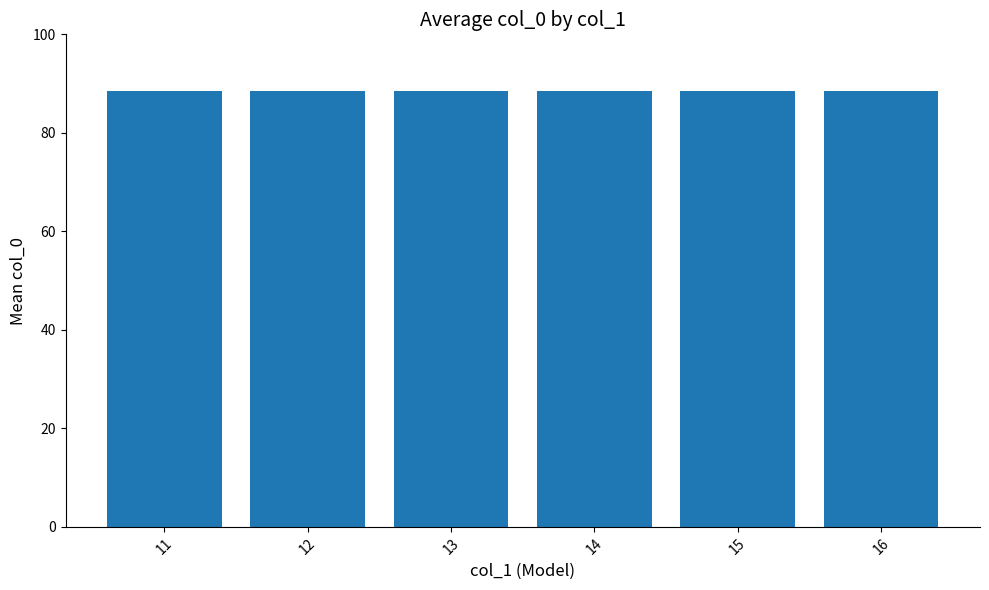

List the labels in order of value, largest first.

16, 15, 14, 13, 12, 11